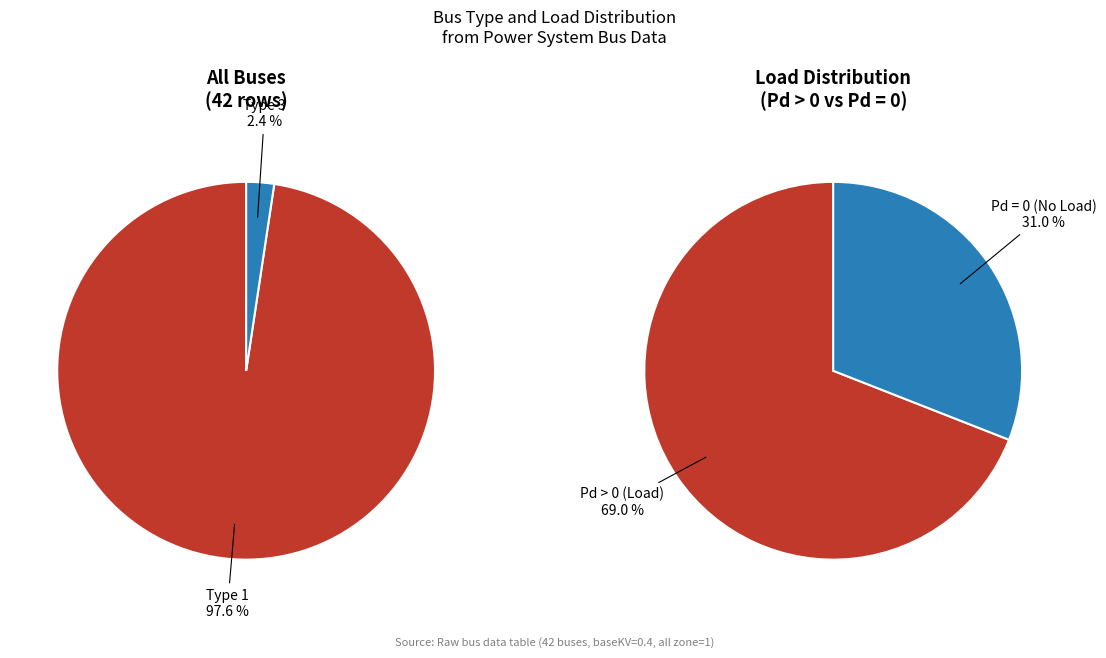

Which category accounts for the majority?

Type 1 (BUS_TYPE=1)